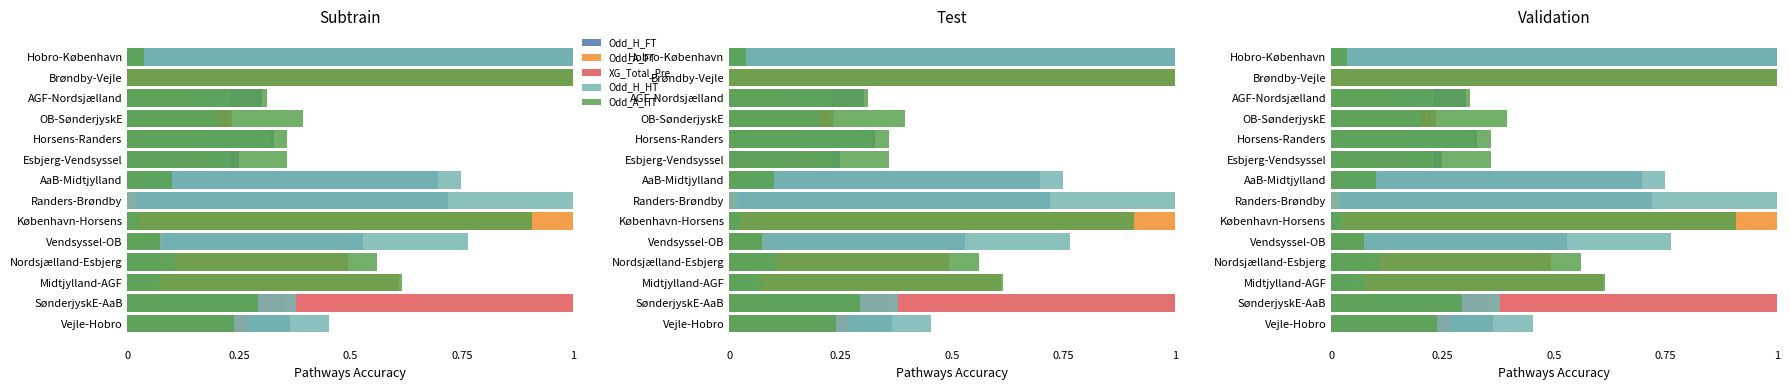

What is the difference between the highest and lowest values at Hobro-København?

1.0